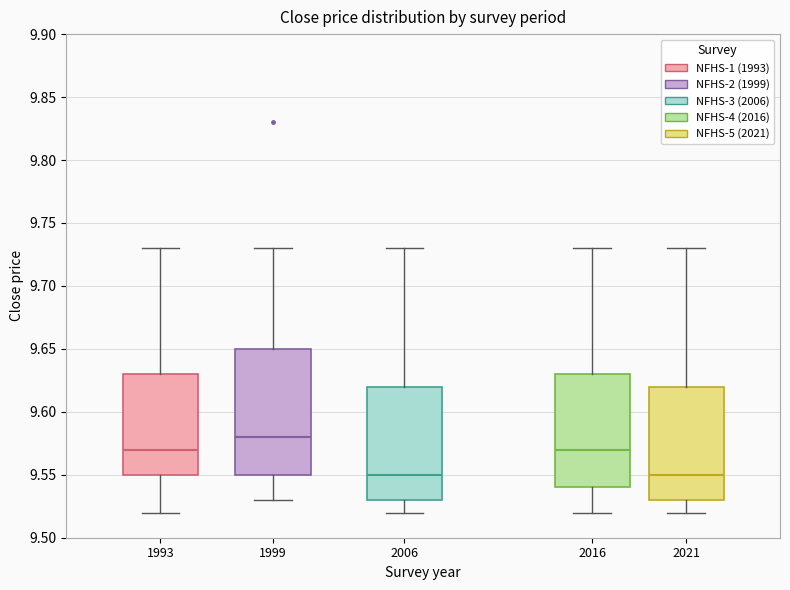

Which box has the highest median line?

1999